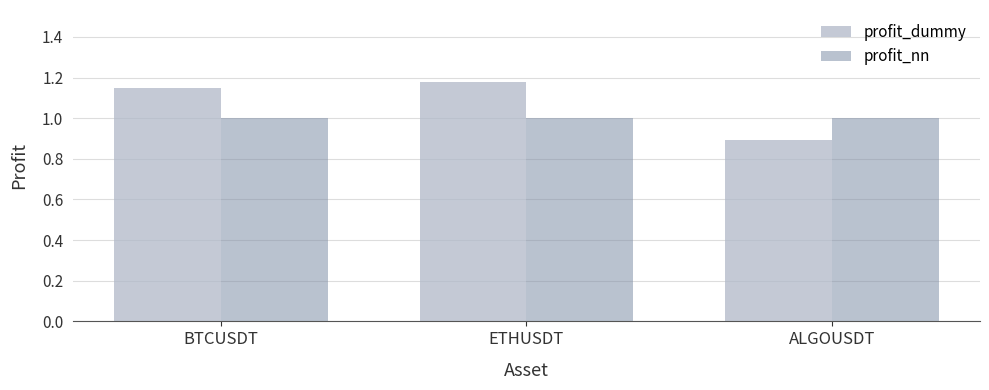

Count the profit_dummy values in the range 0 to 1.

1